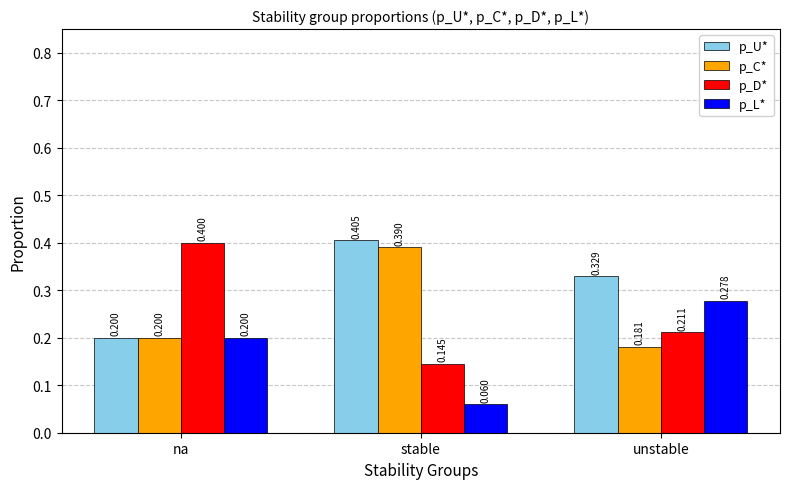

What is the difference between the maximum and second lowest values in the p_C* series?

0.2